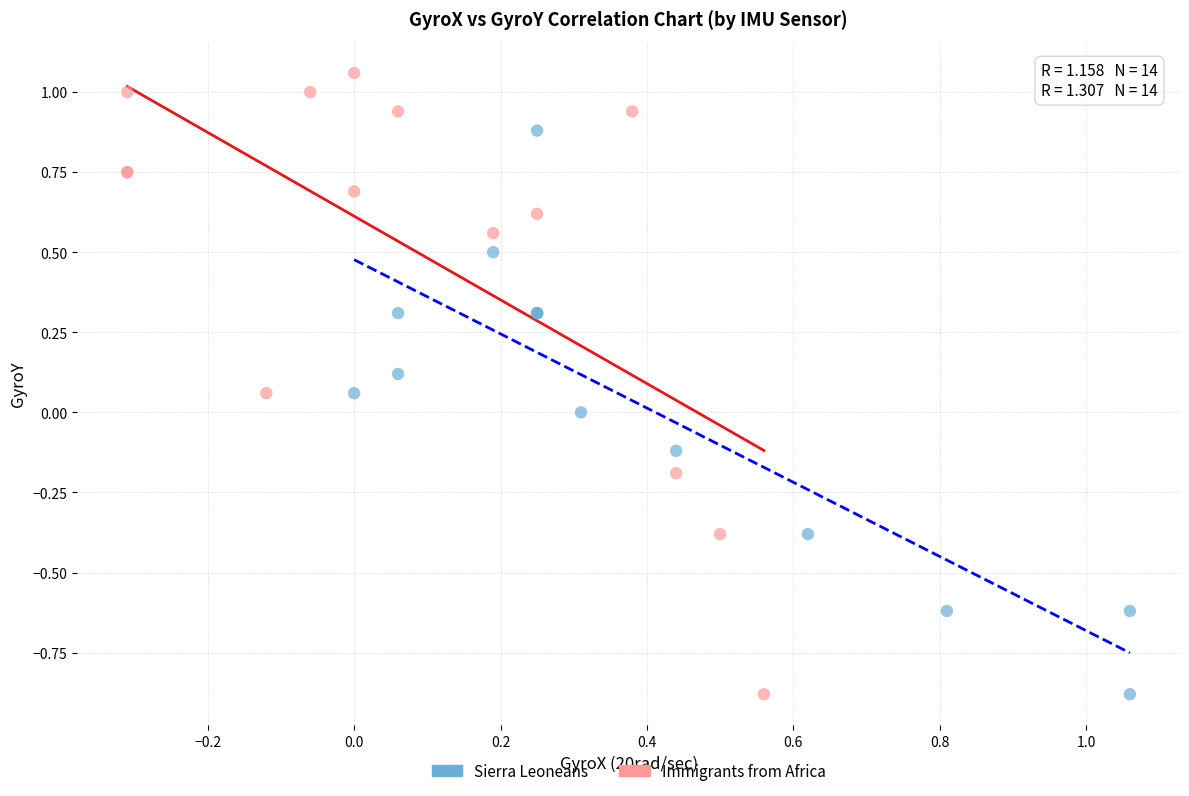

Which series has the largest Y range (max minus min)?

Immigrants from Africa